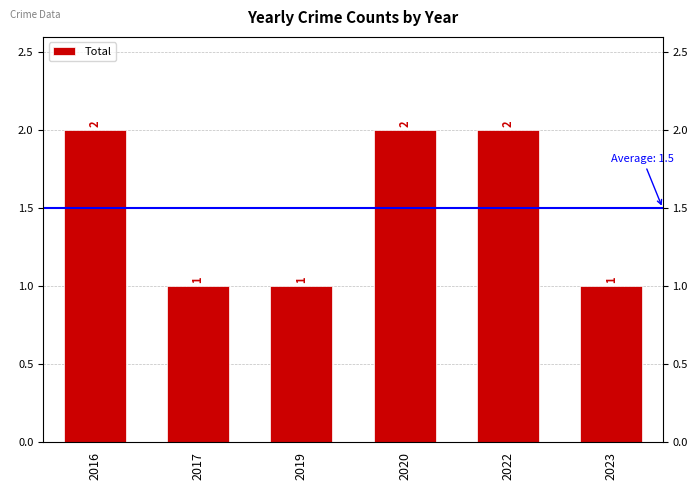

Rank the categories by value from lowest to highest.

2017, 2019, 2023, 2016, 2020, 2022